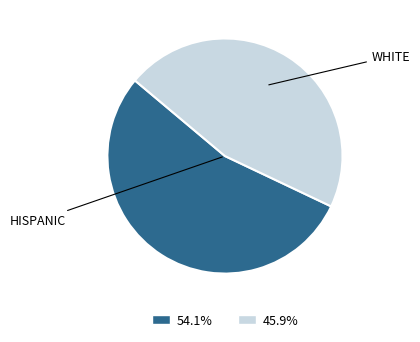

Is there any slice that represents more than half of the pie?

Yes